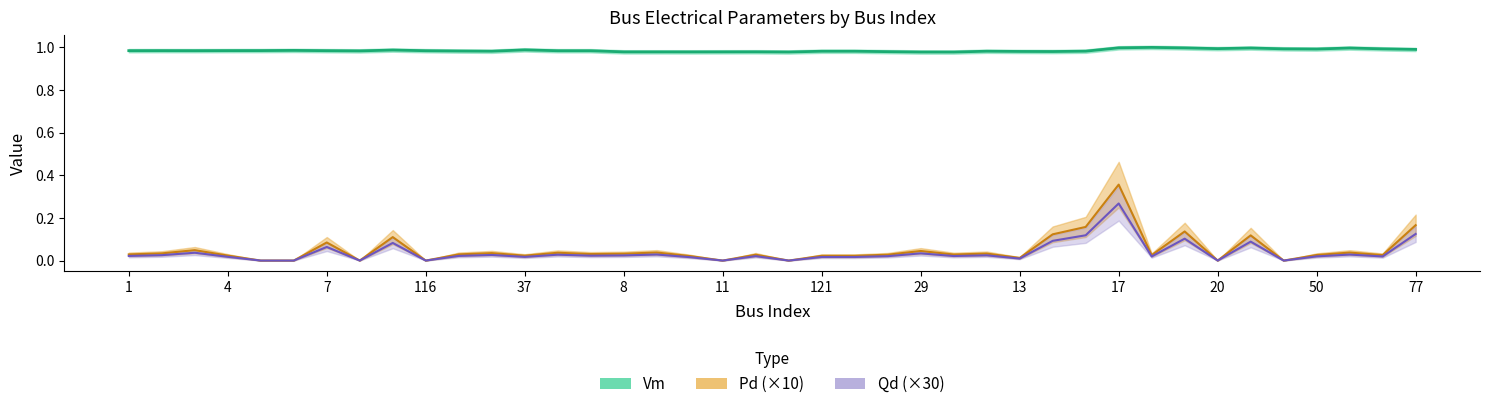

True or false: Pd and Qd cross at least once.

False